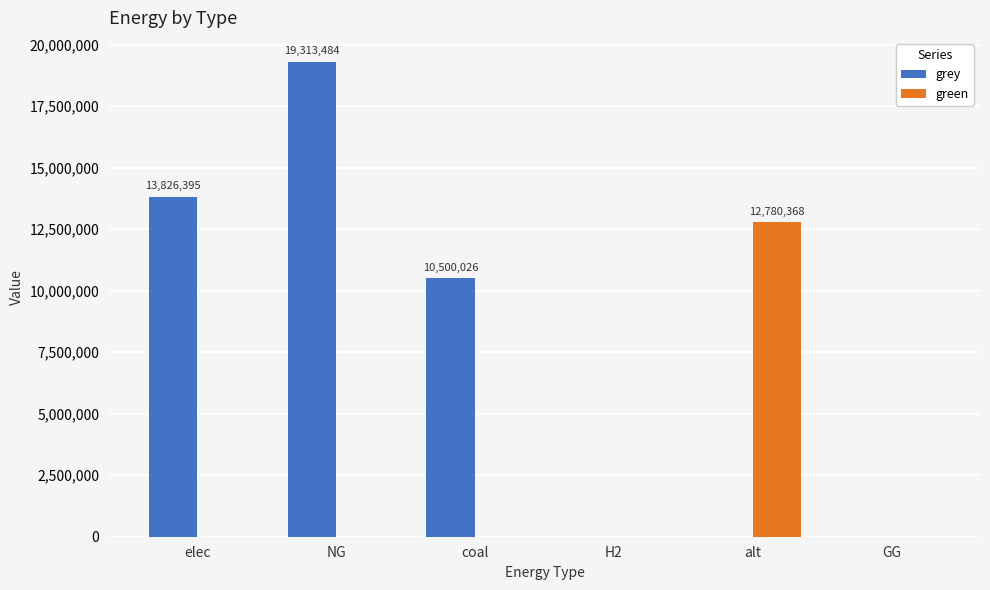

What is the highest value of the grey series?

19313484.1